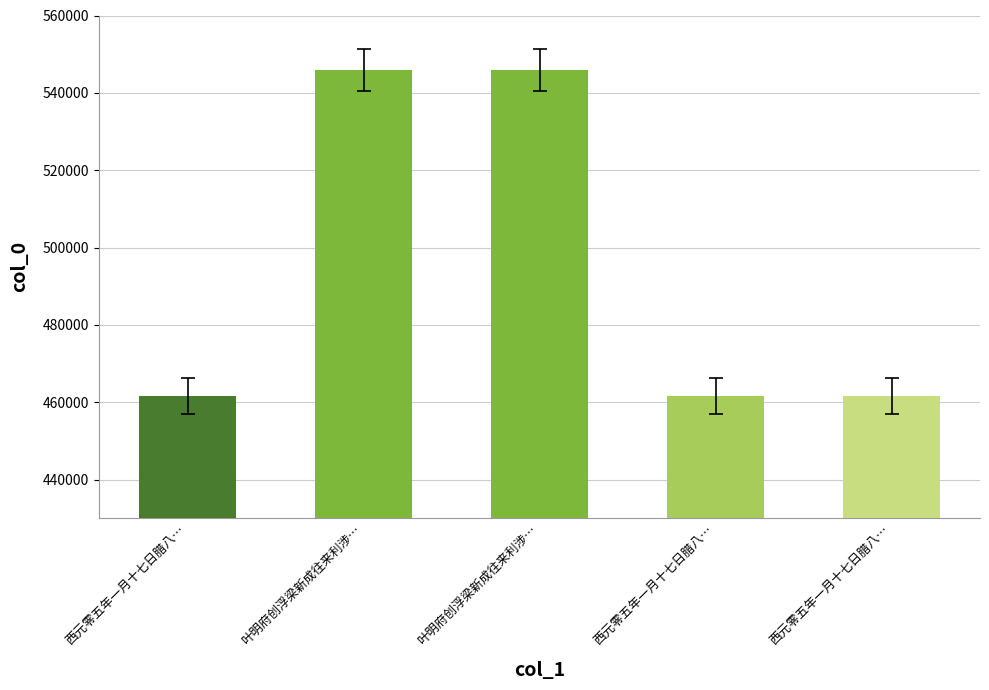

How many bars are there in total?

5